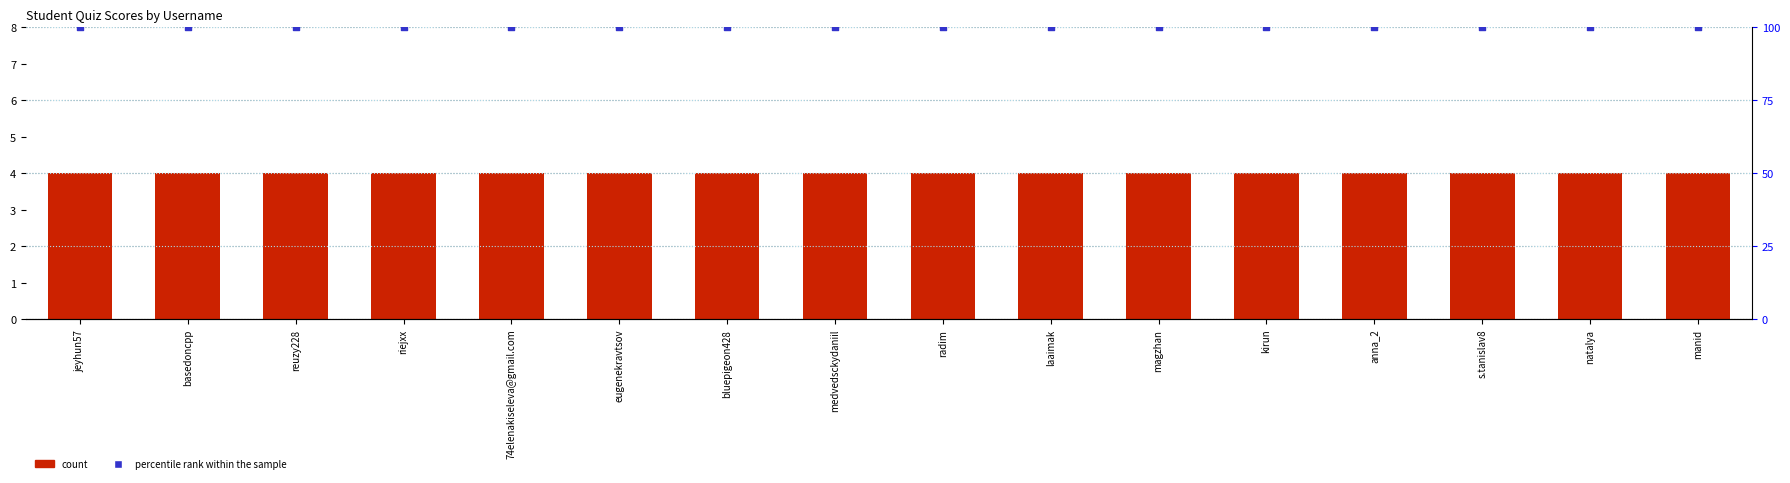

What is the total value across all series at medvedsckydaniil?

104